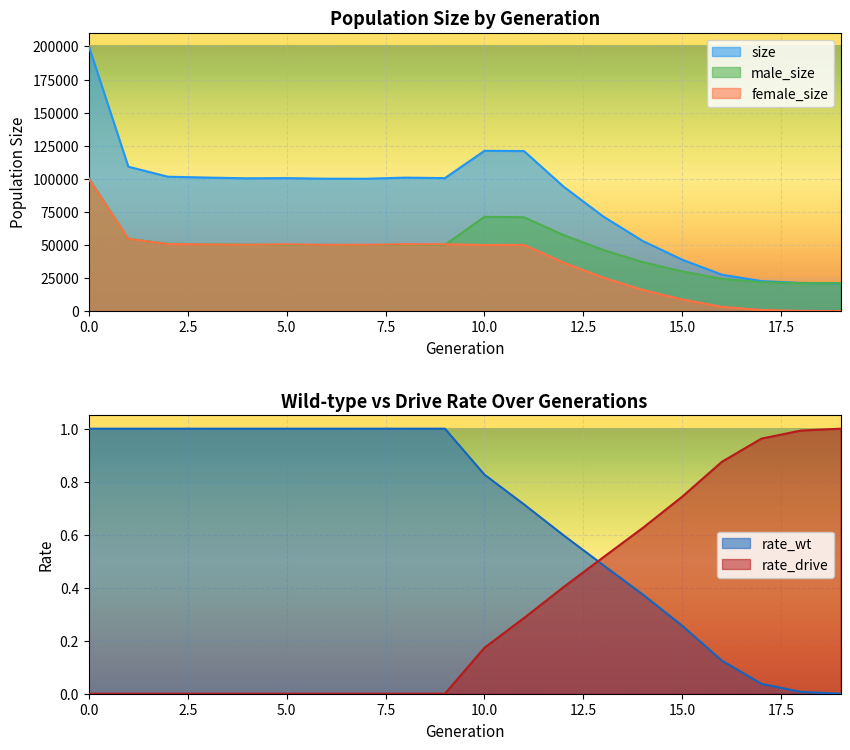

What value does the size series have at 0.0?

200304